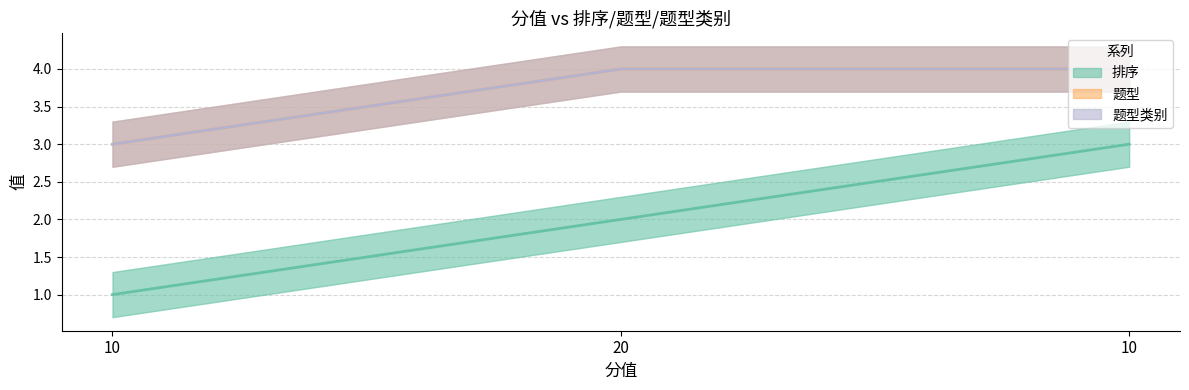

Which series has the largest range (max minus min)?

排序